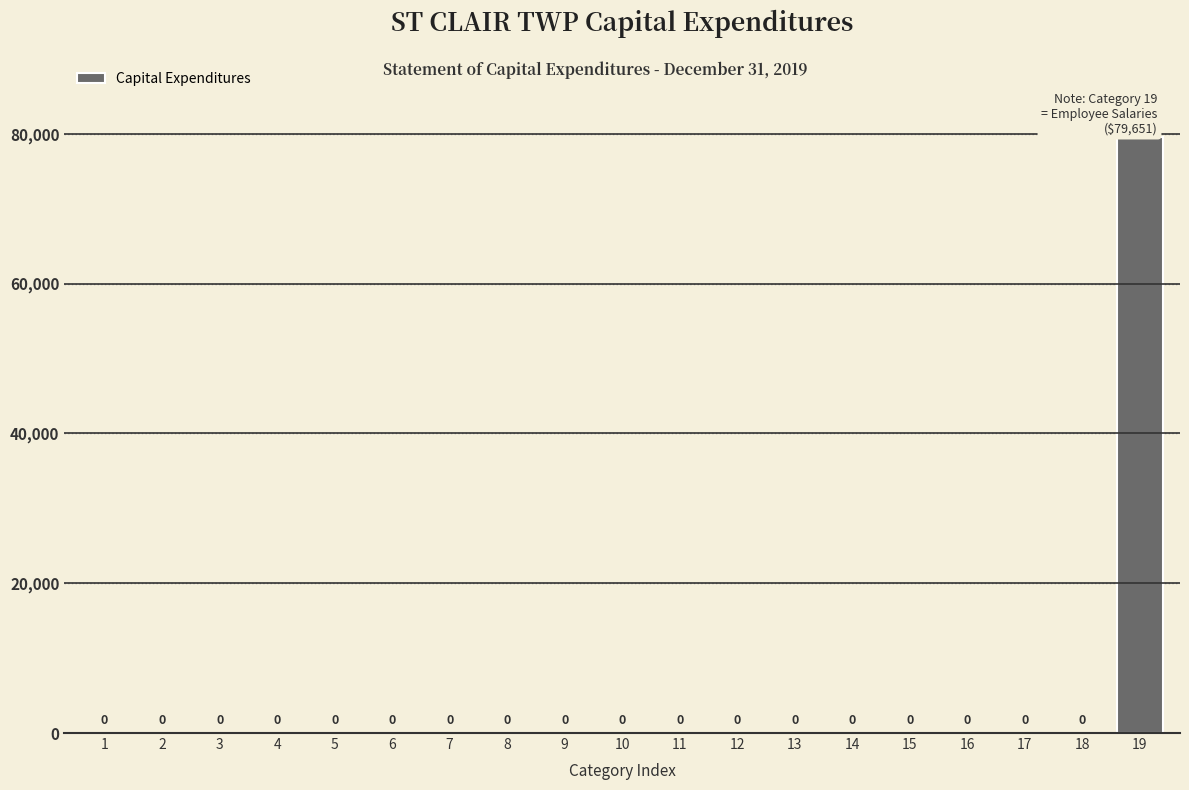

Reading right to left, extract all data points from this chart.

19=79651	18=0	17=0	16=0	15=0	14=0	13=0	12=0	11=0	10=0	9=0	8=0	7=0	6=0	5=0	4=0	3=0	2=0	1=0